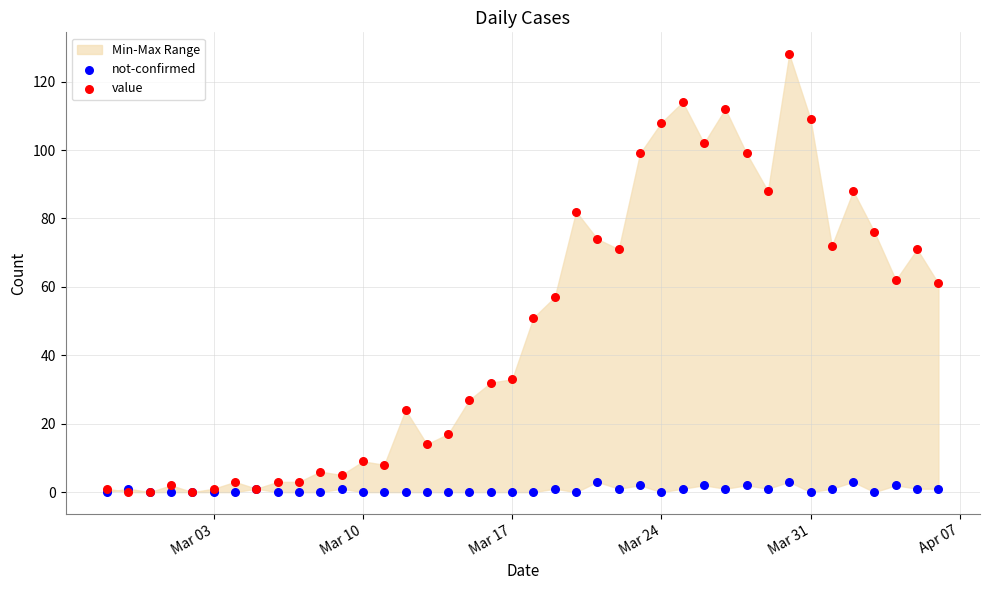

Which series has the widest spread of Y values?

value